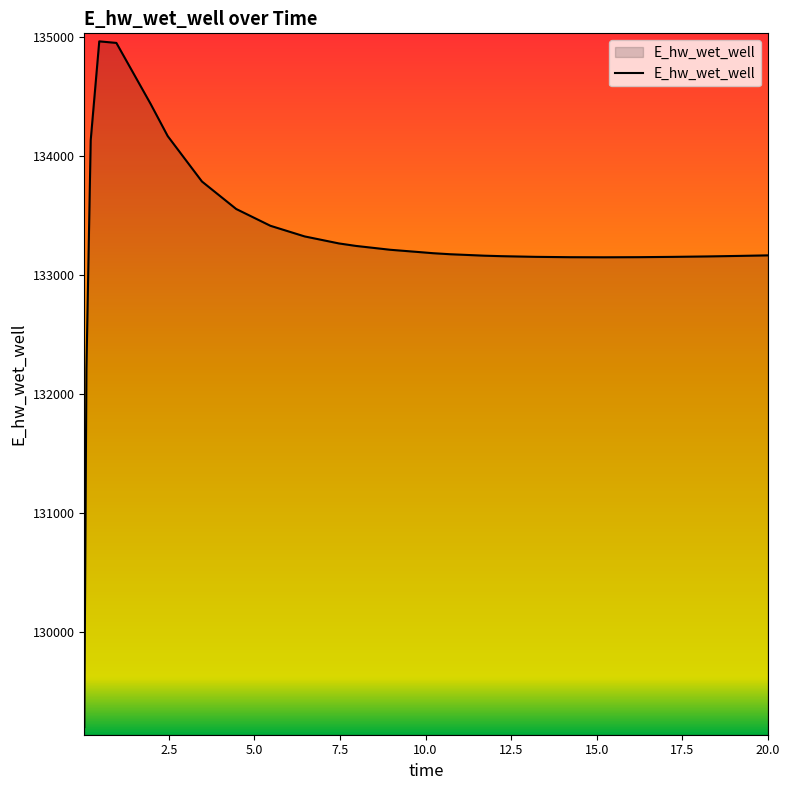

What is the difference between the maximum and minimum values?

5770.3